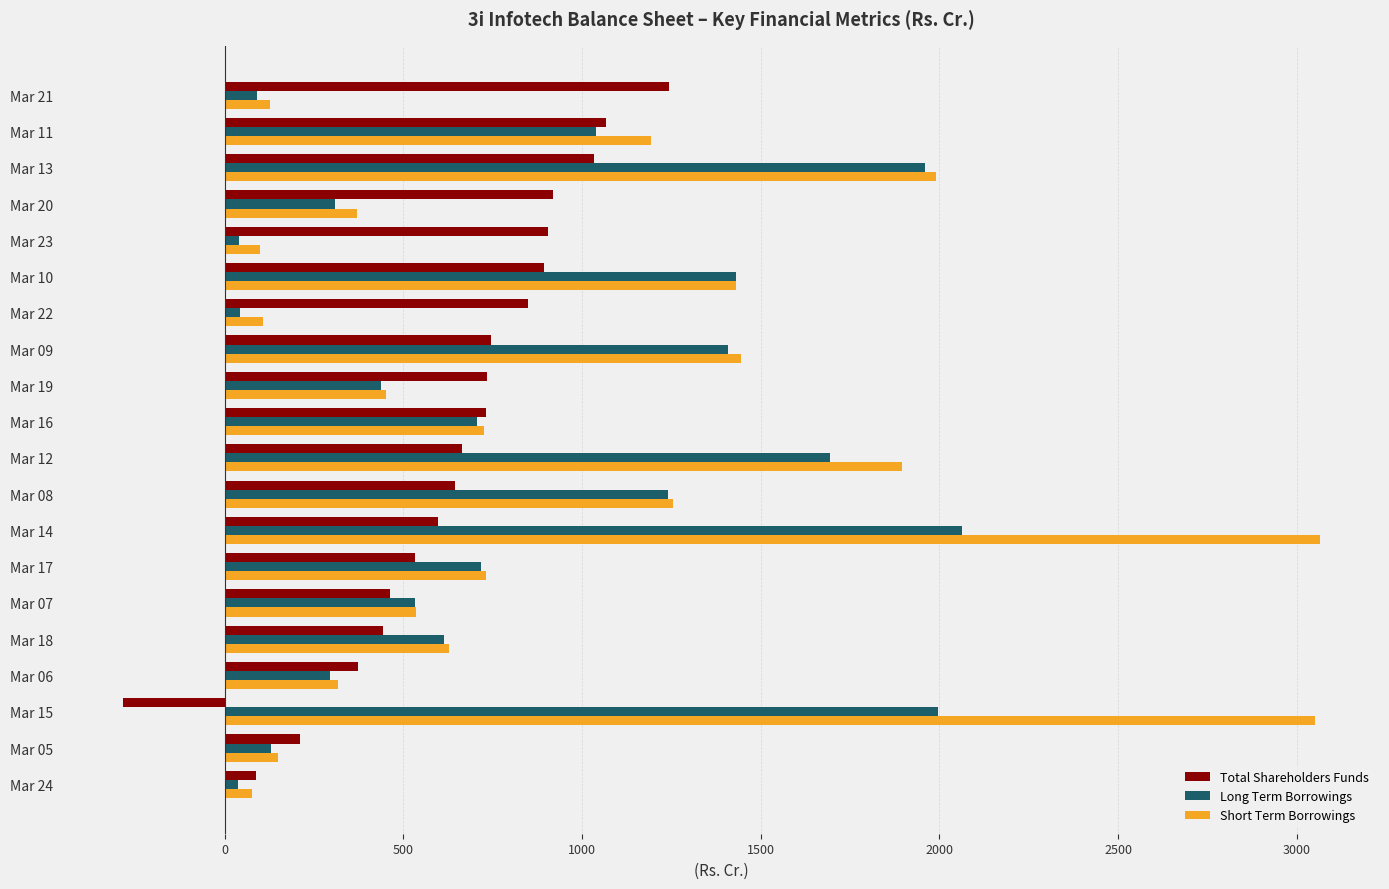

How many data points in Total Shareholders Funds are above 730?

10